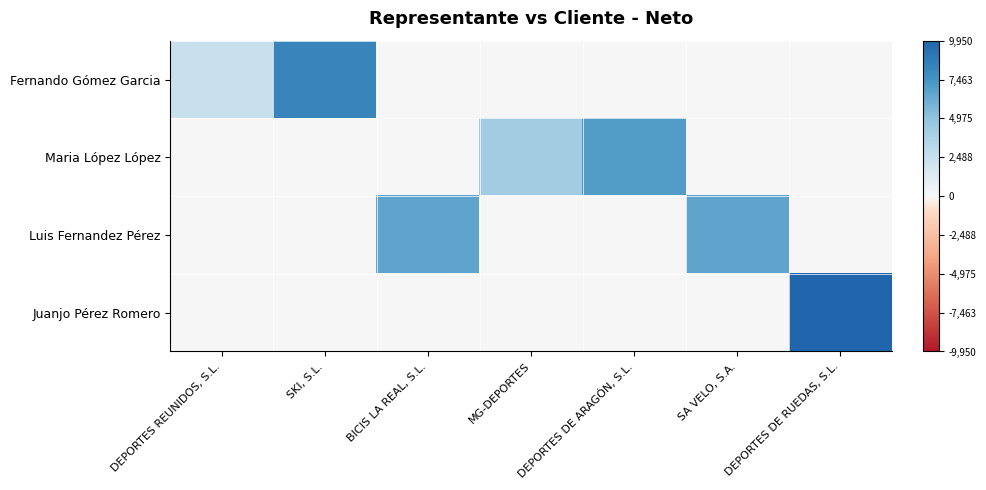

At which category does the chart reach its minimum across all series?

BICIS LA REAL, S.L.